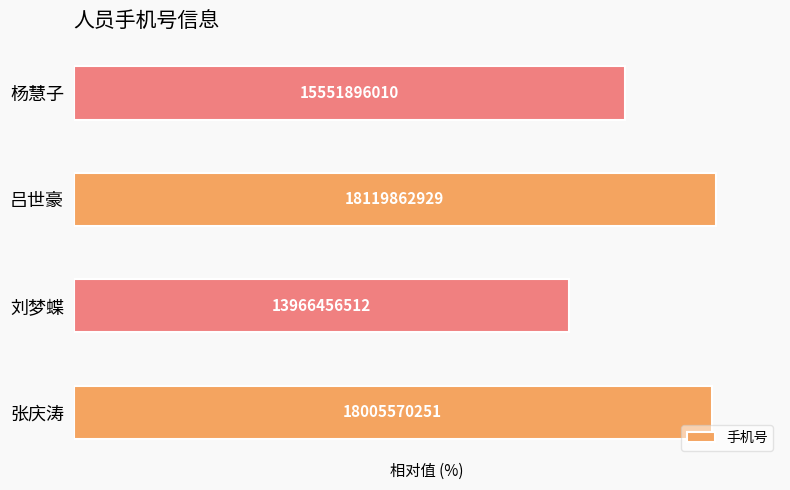

Are the bars horizontal?

Yes